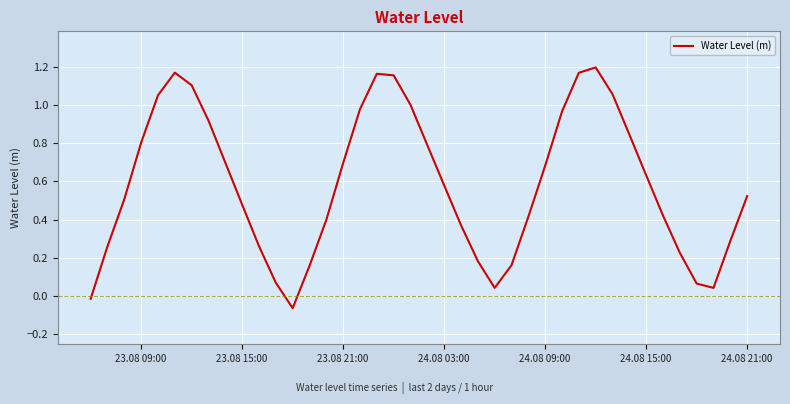

Does the chart display data point markers on the line(s)?

No